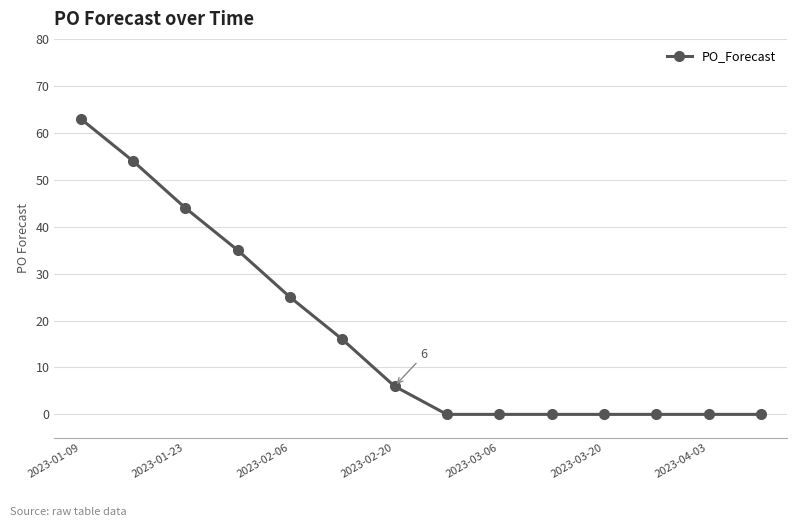

What is the sum of all values?

243